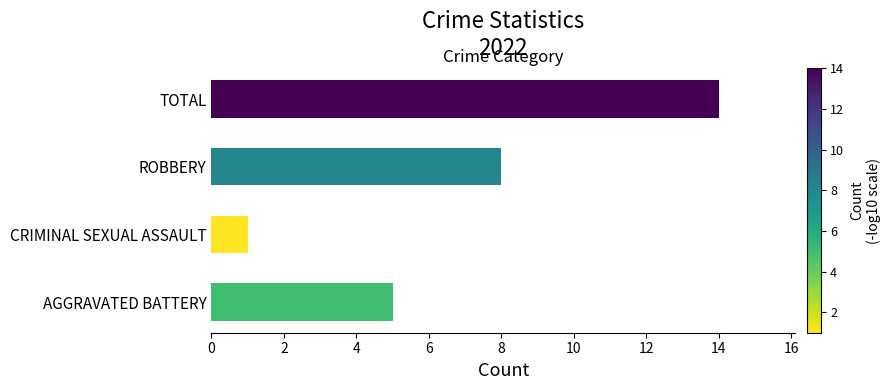

What is the difference between the maximum and minimum values?

13